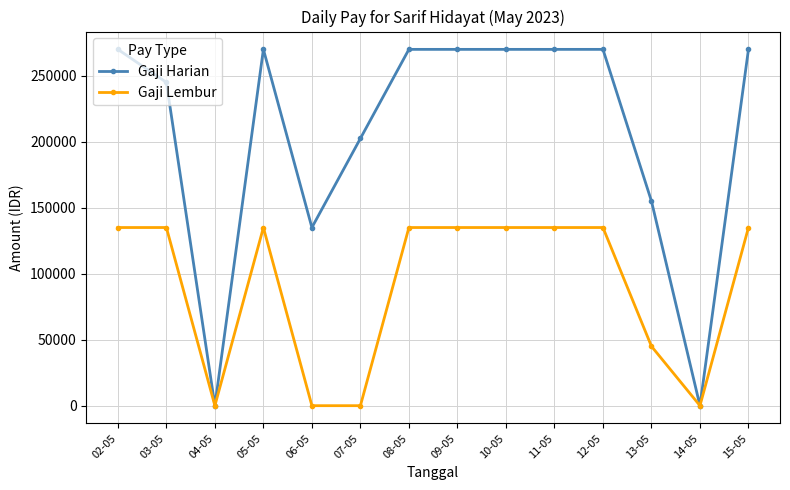

Where is the first local maximum for Gaji Harian?

05-05